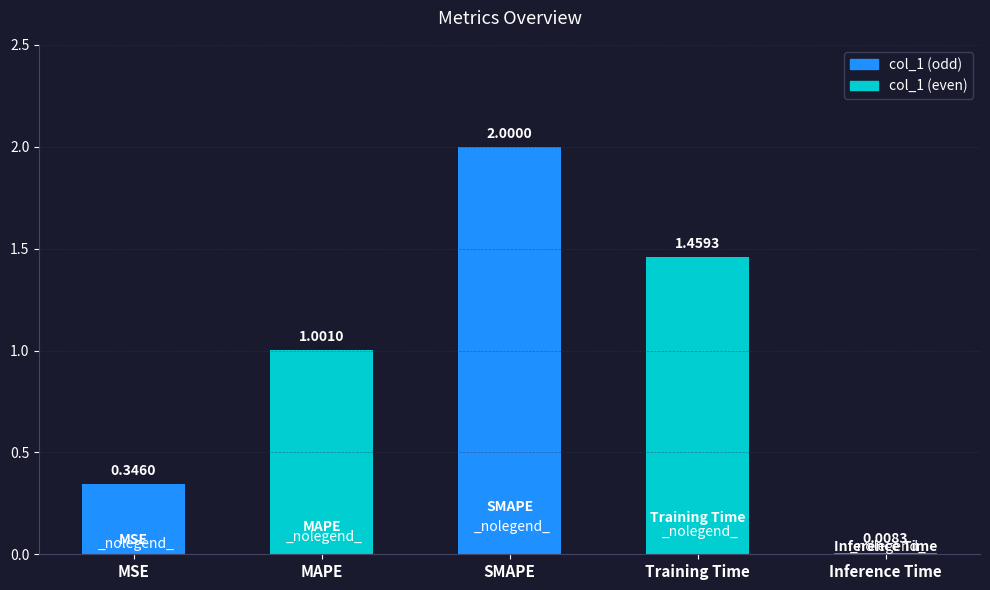

The value at SMAPE is 1.0. True or false?

False